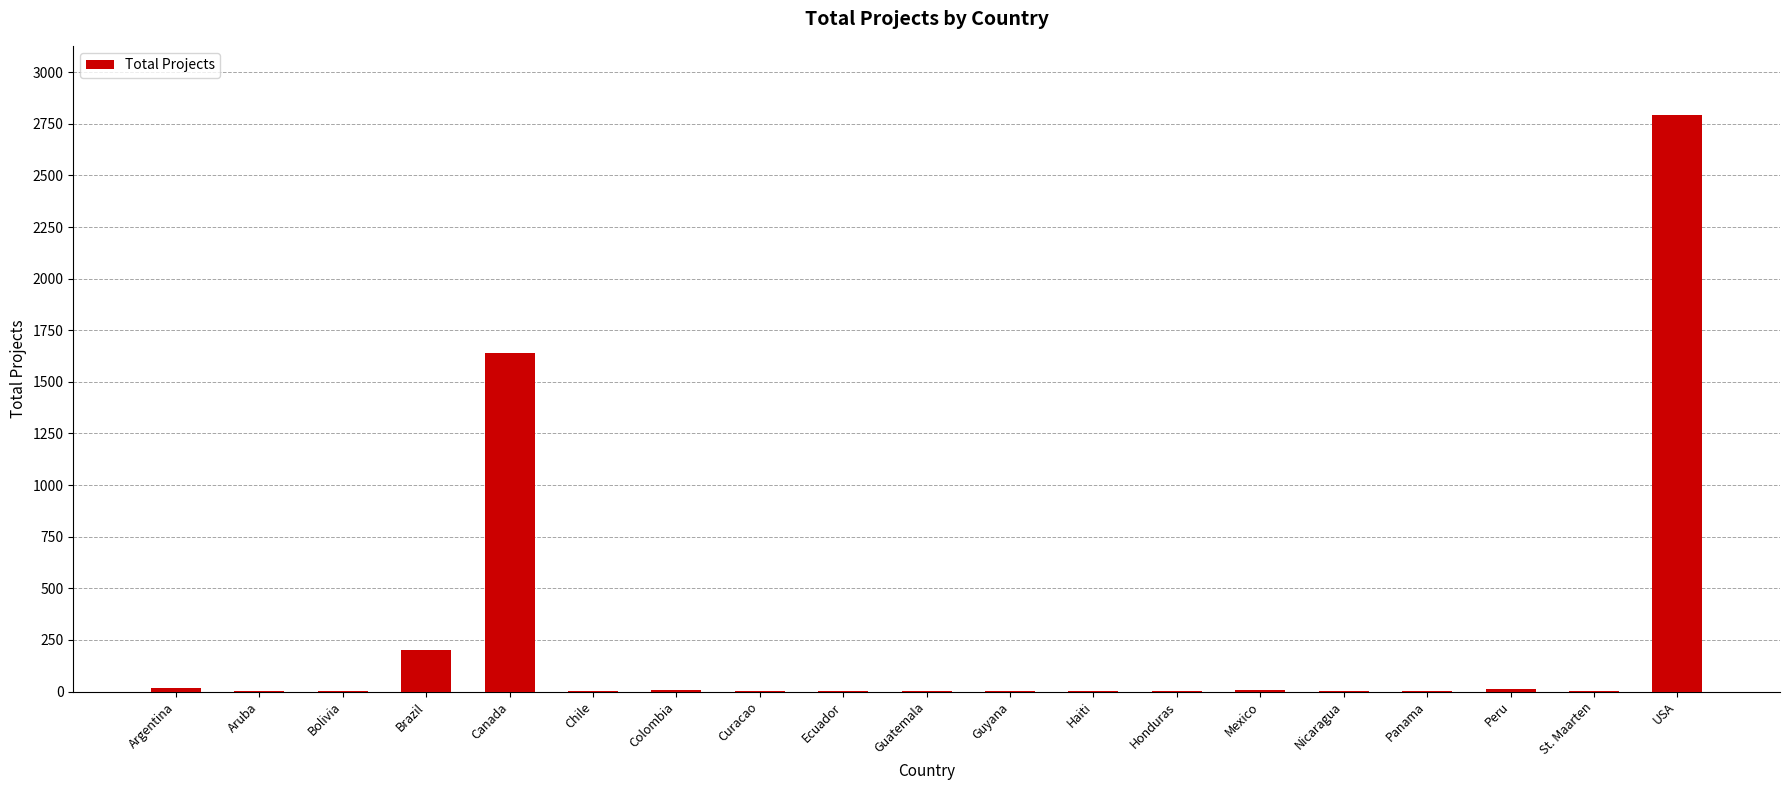

Which has a higher value, USA or Haiti?

USA